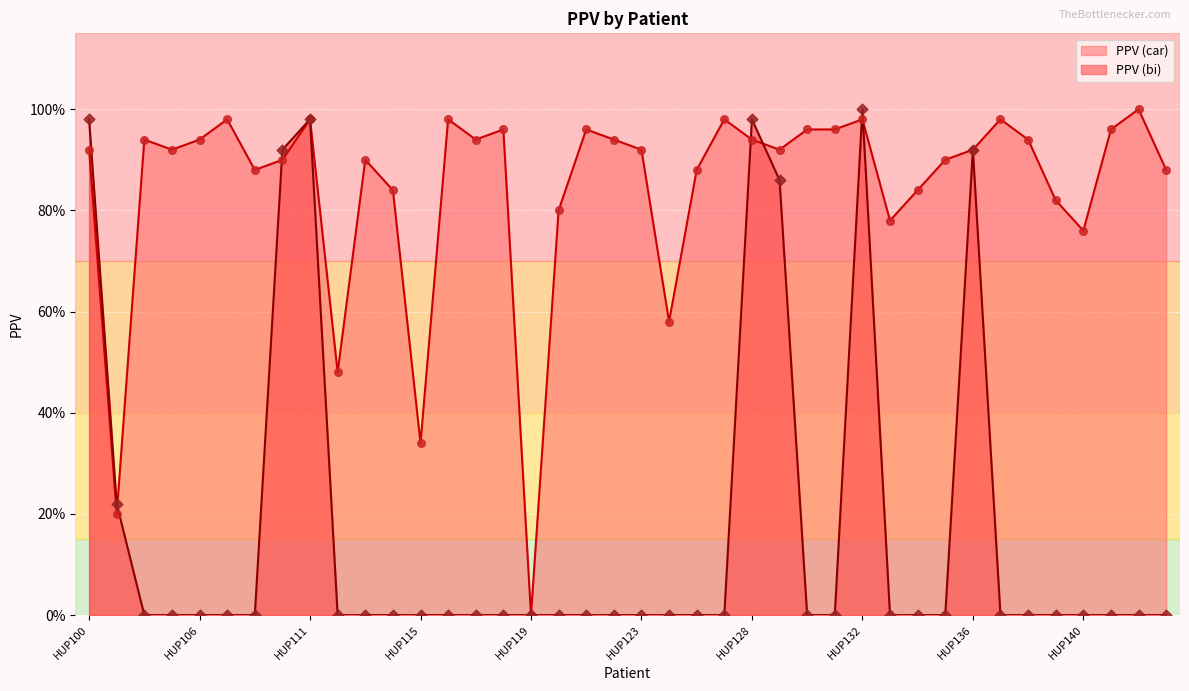

What are all the series names shown in the legend?

PPV (car), PPV (bi)